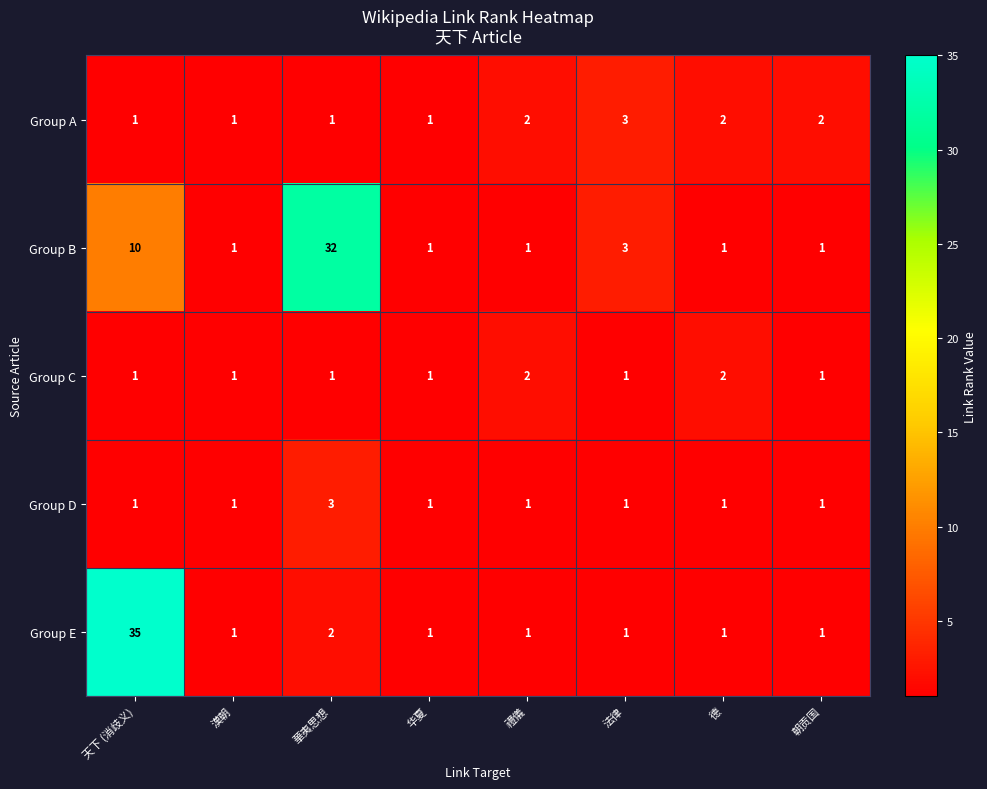

What is the difference between the maximum and minimum values in the Group E series?

34